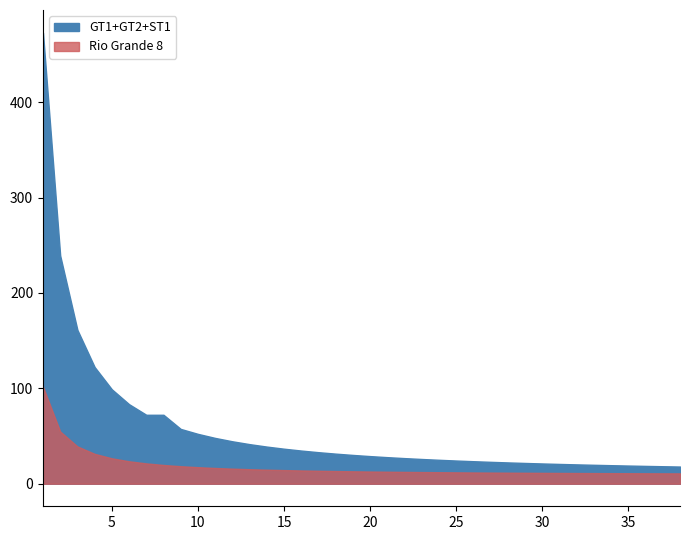

What is the approximate value of GT1+GT2+ST1 at 28?

22.3